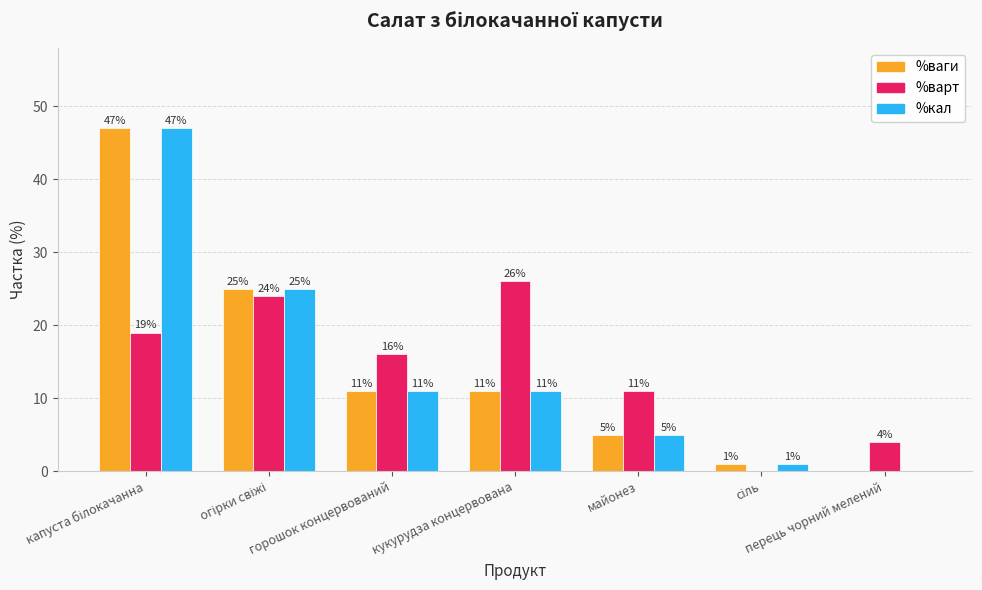

What are all the series names shown in the legend?

%ваги, %варт, %кал